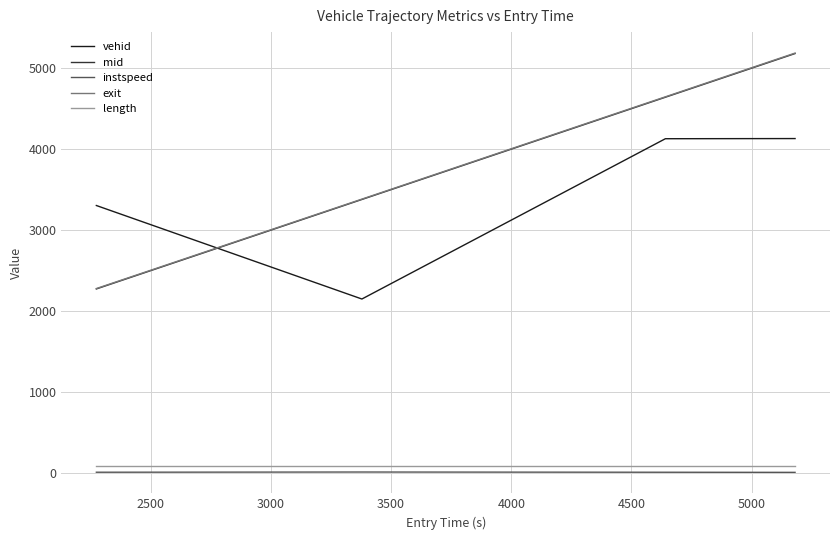

What is the minimum value for mid?

2276.3